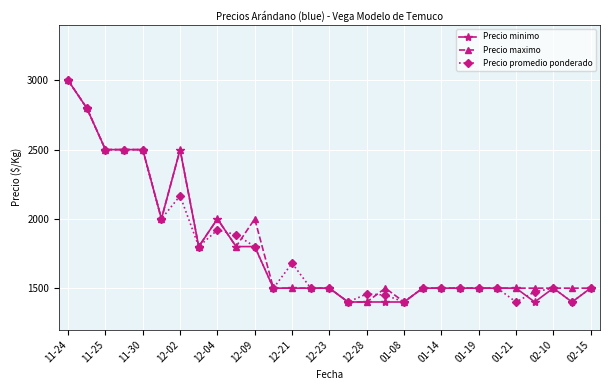

How many data points in Precio promedio ponderado are less than 1500?

7